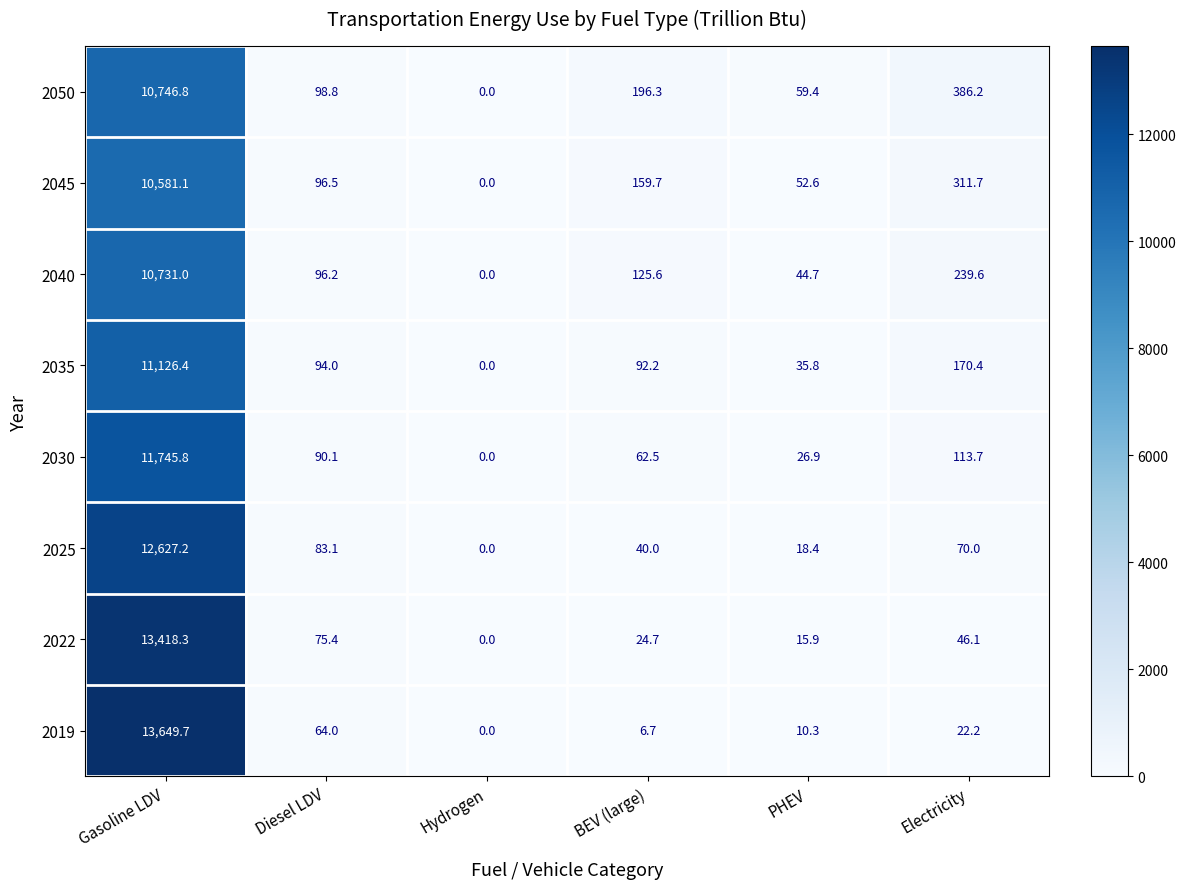

How many categories are shown in the chart?

6